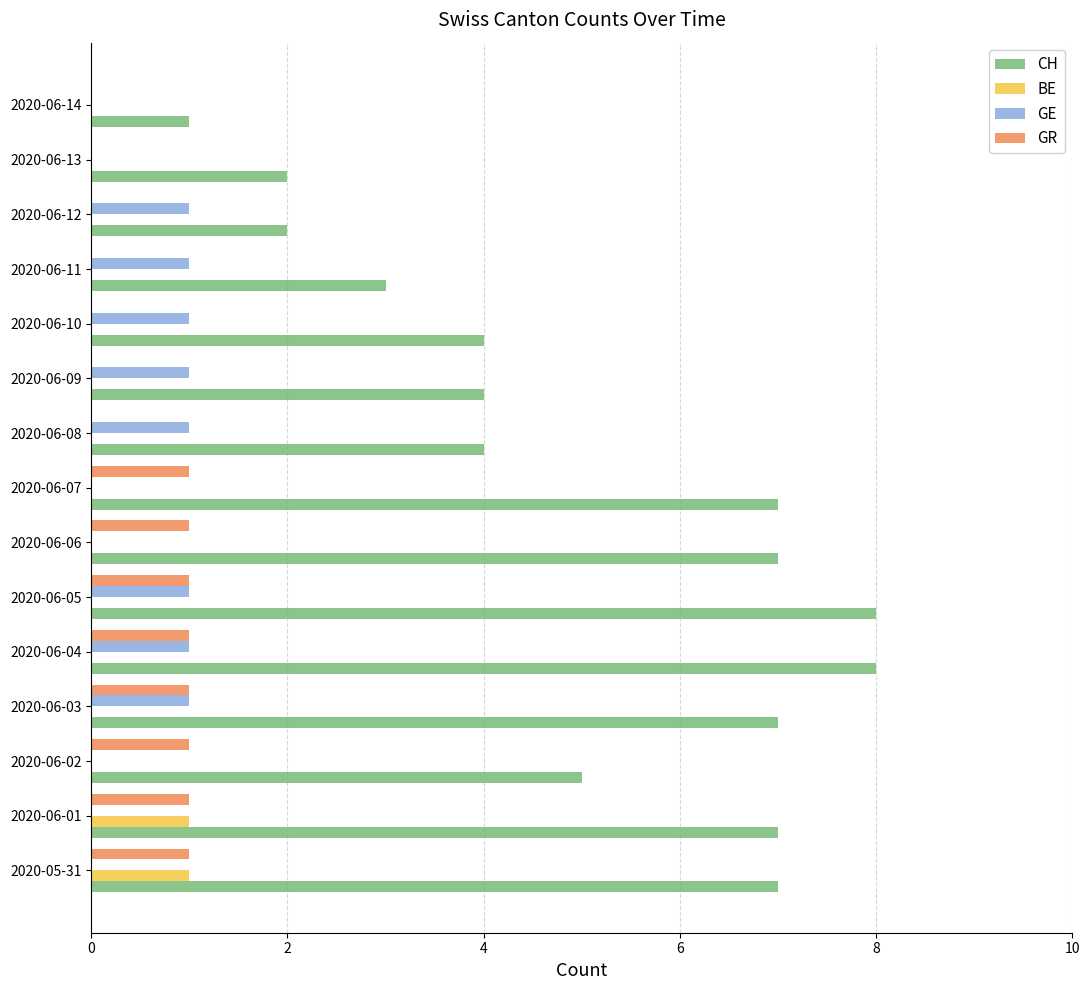

What is the highest value of the CH series?

8